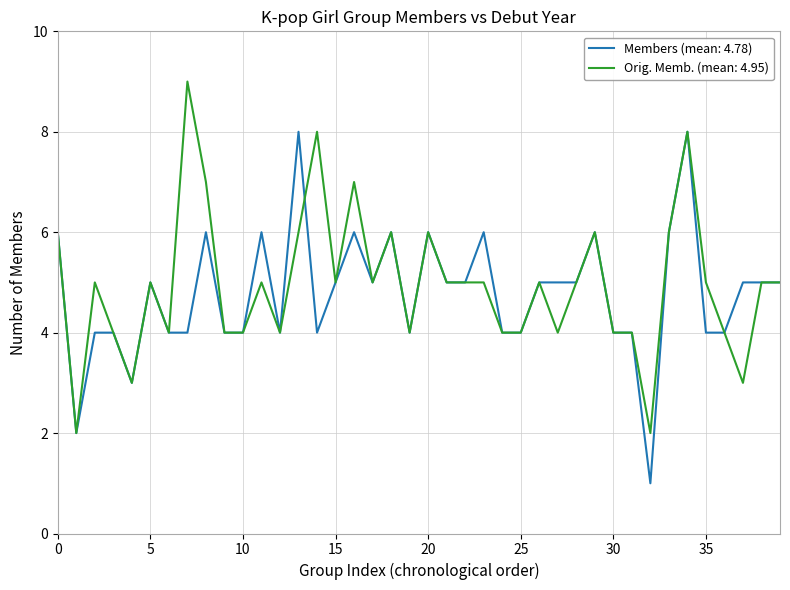

What is the maximum value shown in the chart?

9